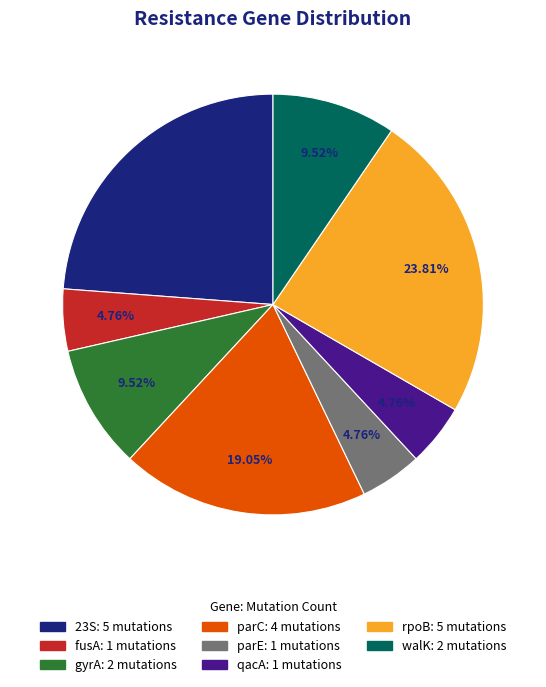

To the nearest percent, what portion does gyrA represent?

10%